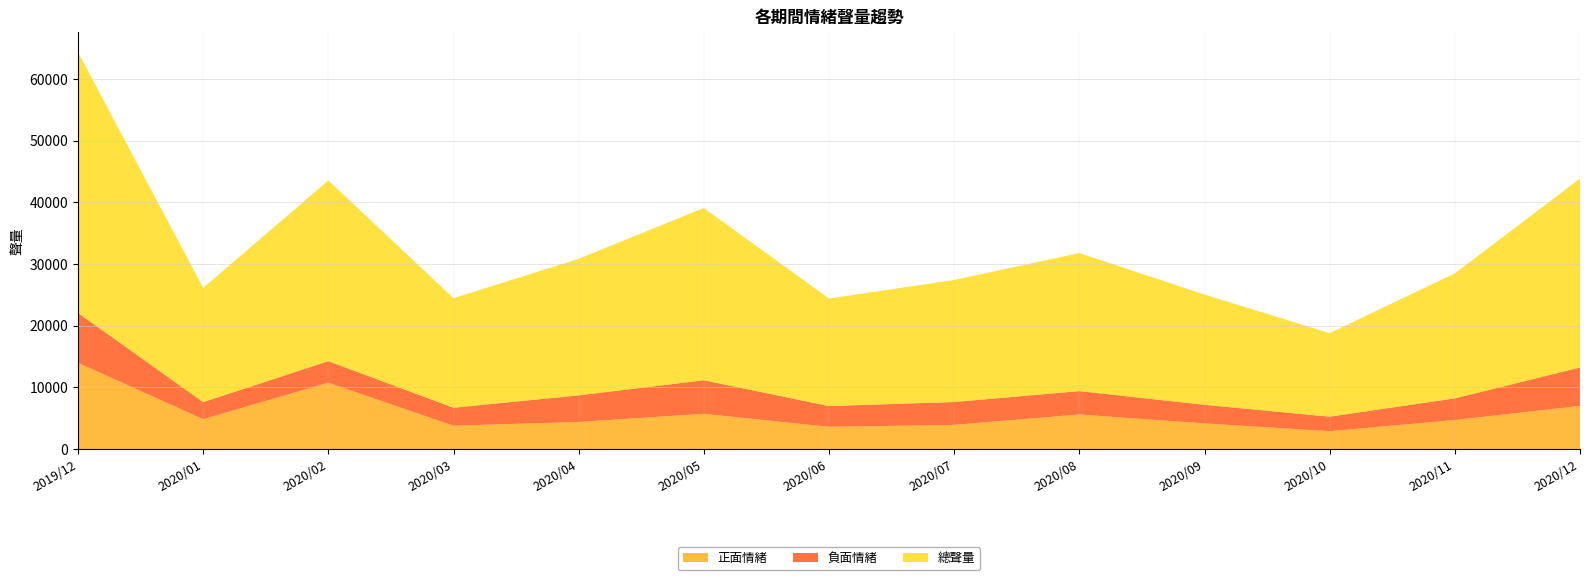

Reading right to left, extract all data points from this chart.

正面情緒: 6991	4708	2895	4152	5607	3919	3605	5712	4392	3787	10759	4843	13990
負面情緒: 6230	3512	2354	3023	3792	3706	3368	5439	4313	2912	3492	2765	8079
總聲量: 30629	20259	13541	17872	22385	19788	17434	27929	22137	17757	29301	18518	42280